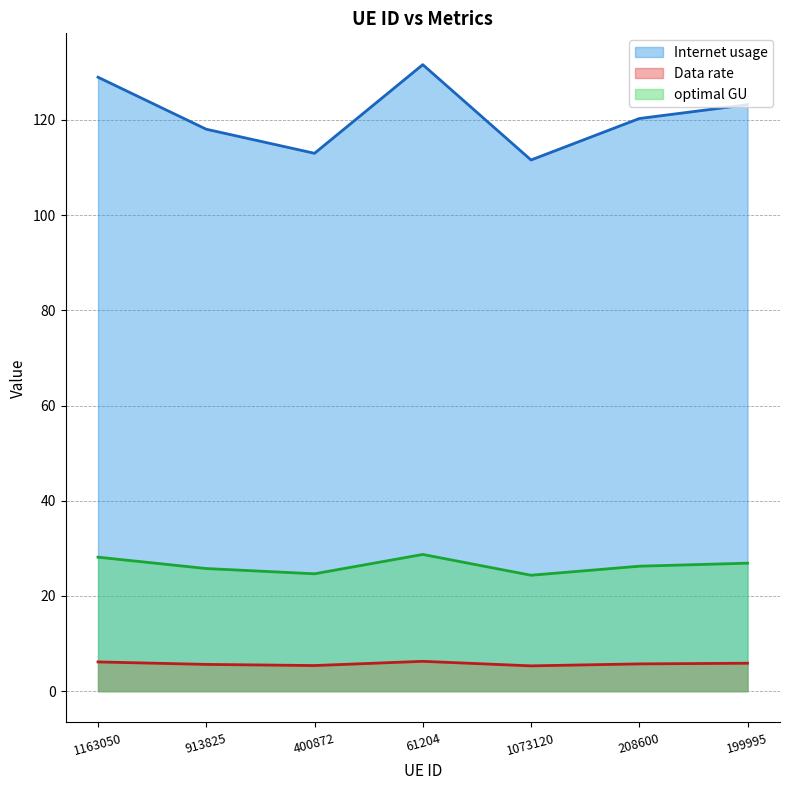

Which has a higher value, 400872 or 61204?

61204